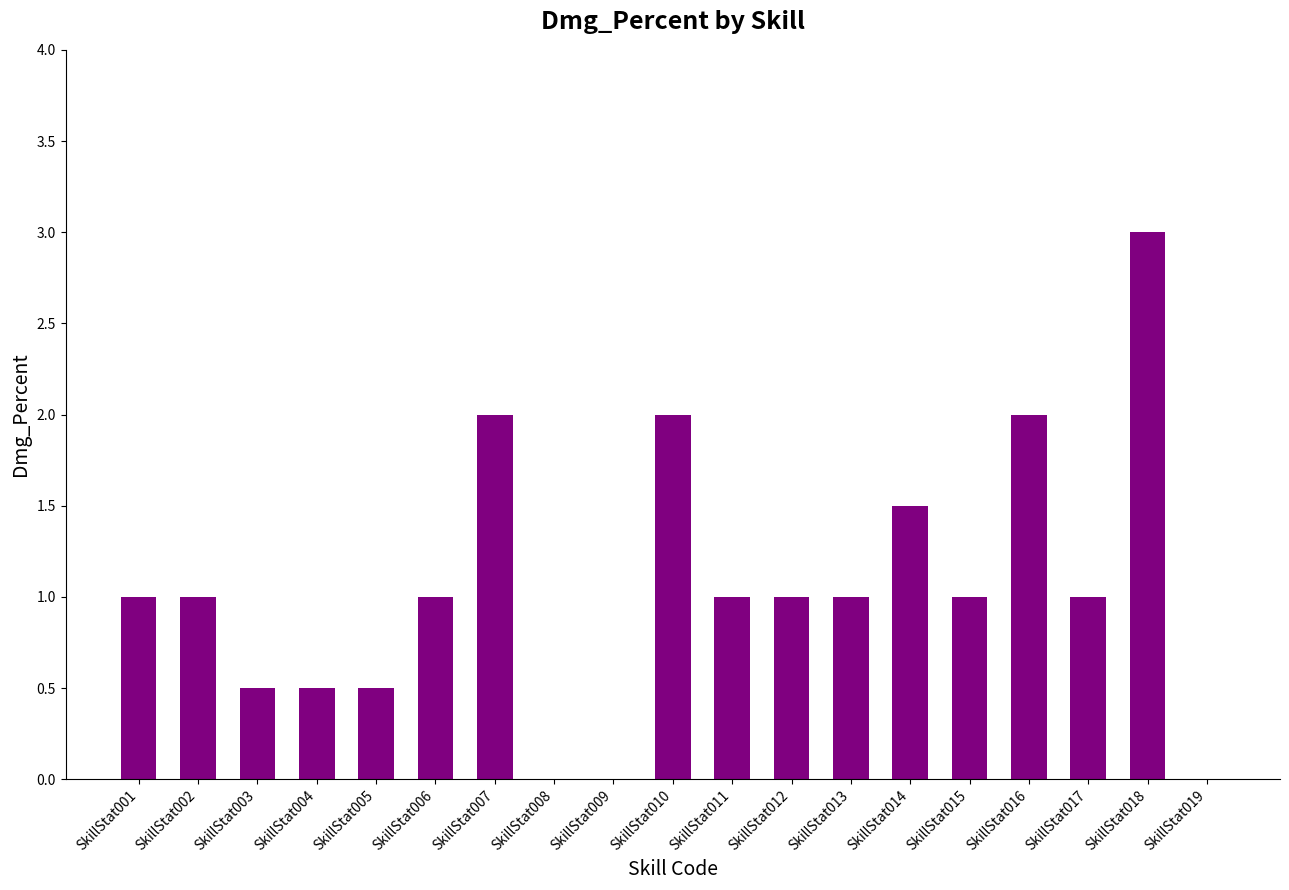

What is the change in value from SkillStat003 to SkillStat019?

-0.5